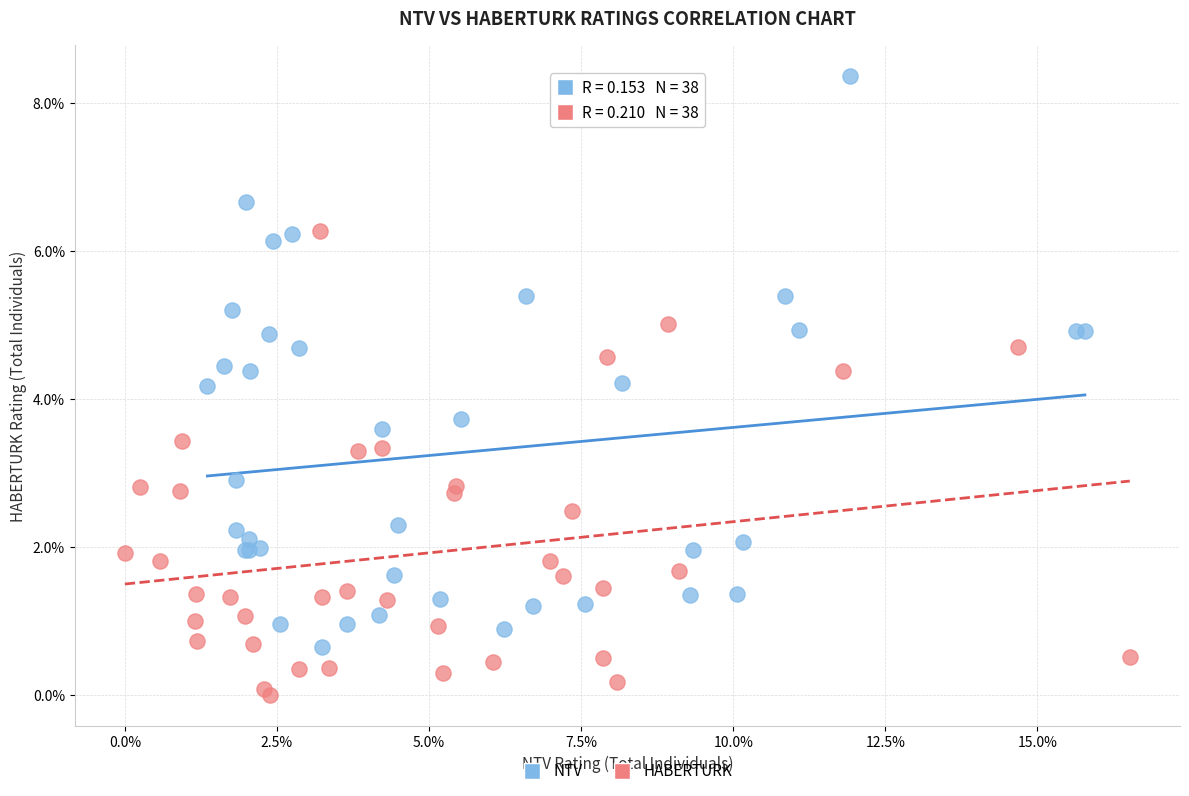

What are all the series names shown in the legend?

NTV, HABERTURK